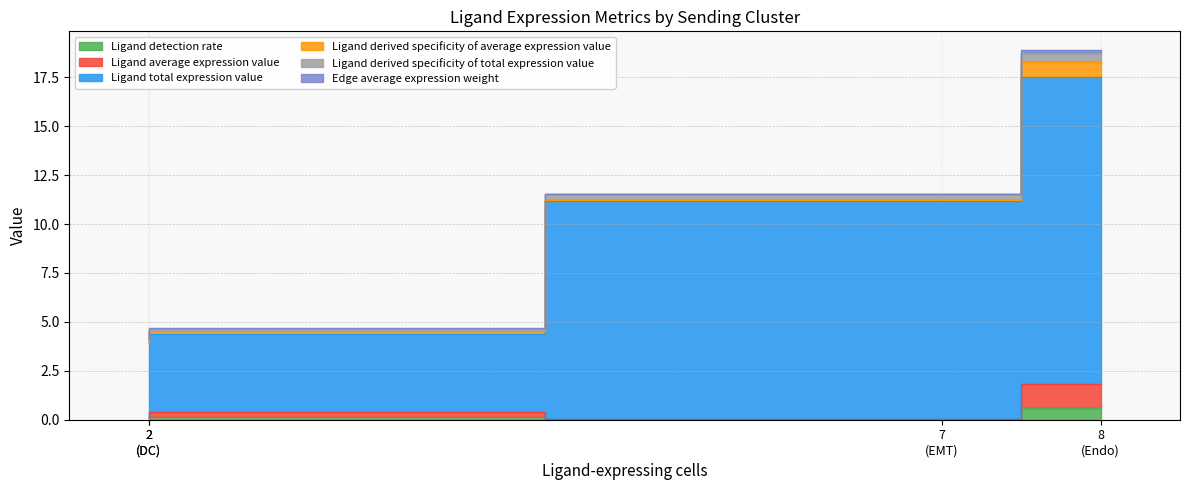

The Ligand average expression value series shows 0.1 at 7 (EMT). True or false?

True